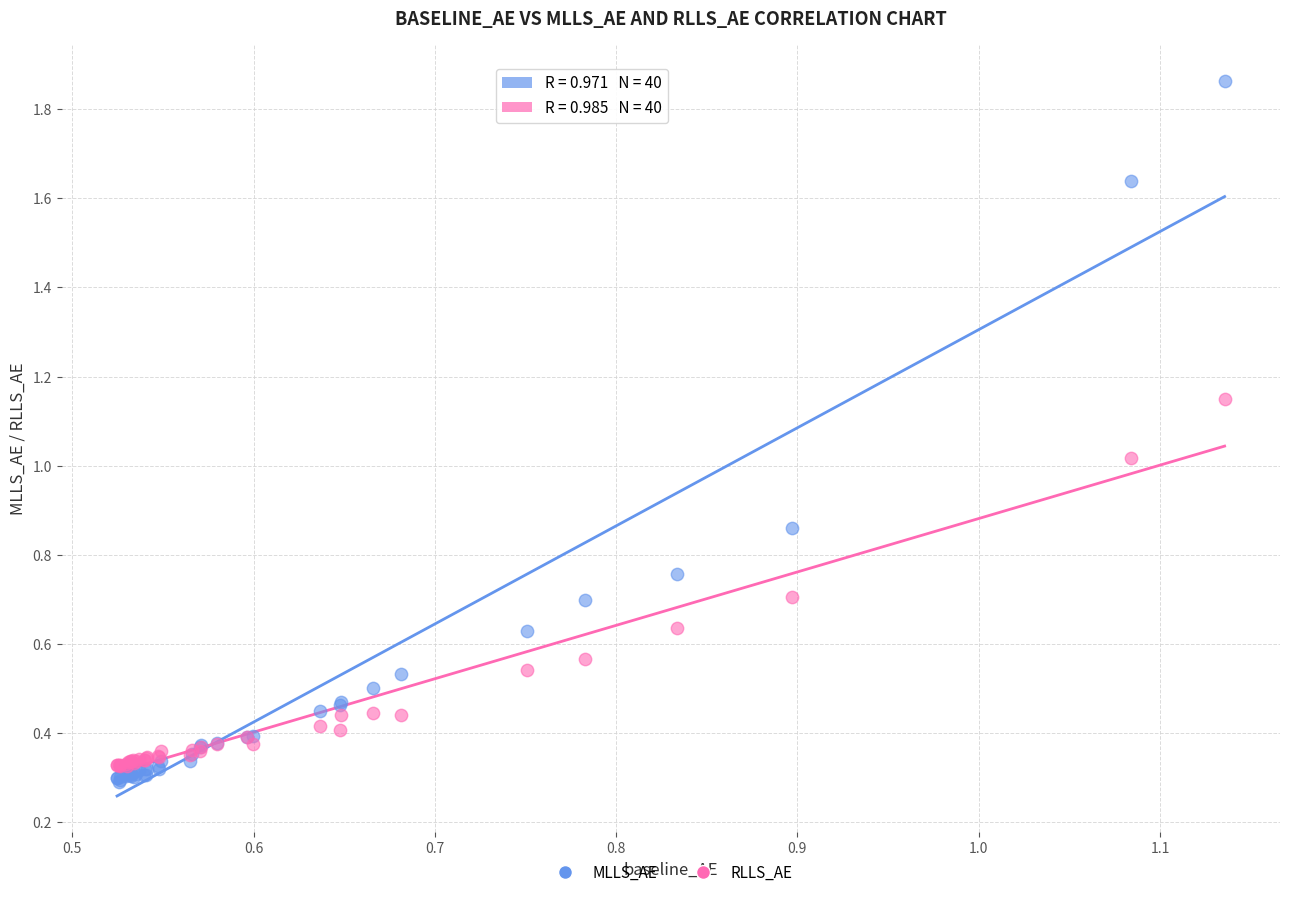

Which series reaches the maximum Y coordinate?

MLLS_AE